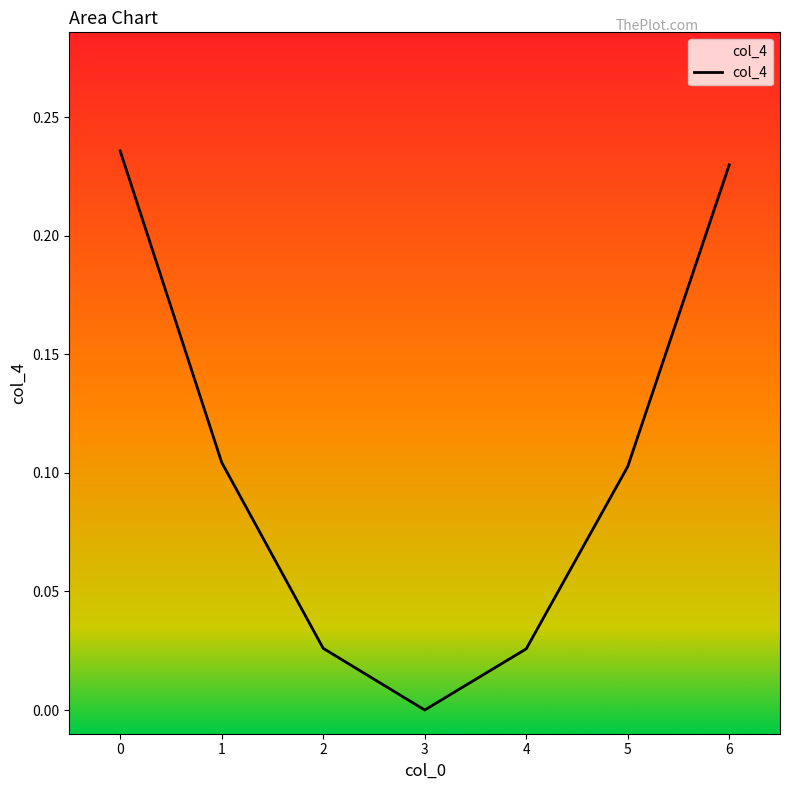

What is the sum of all values?

0.7